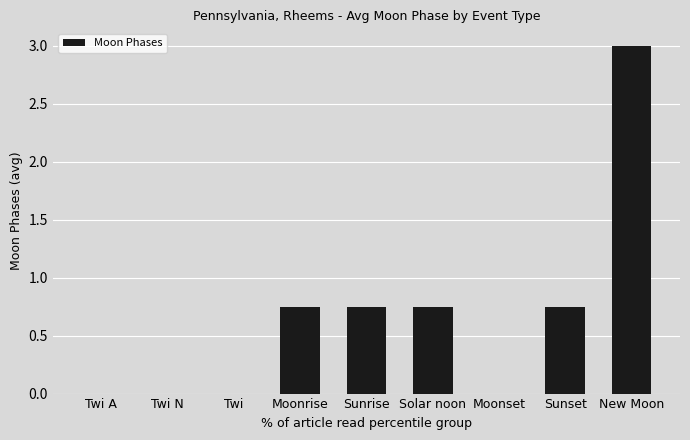

Read the value at New Moon.

3.0